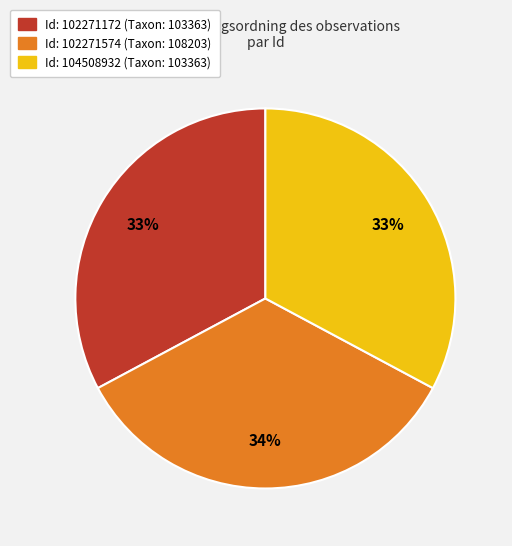

The Id: 104508932 (Taxon: 103363) slice represents 43% of the pie. True or false?

False